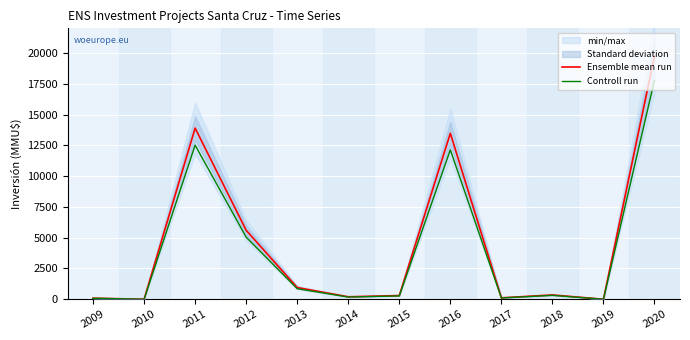

At which category does Ensemble mean run reach its first local peak?

2011